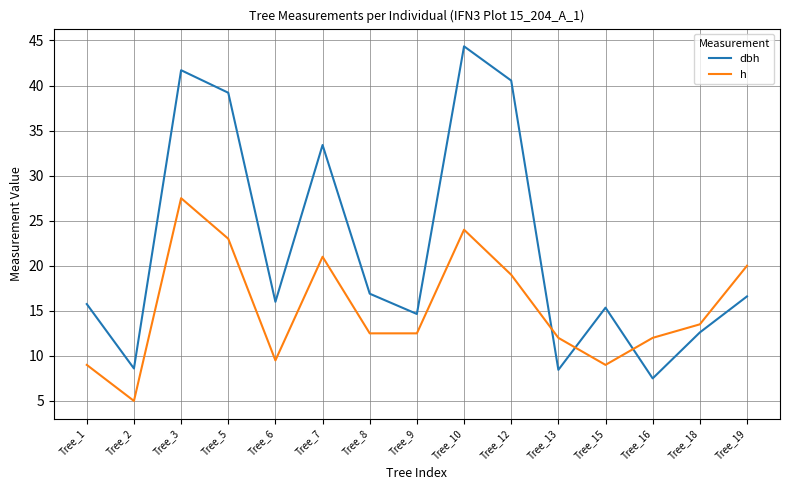

At how many categories does at least one series exceed 24?

5